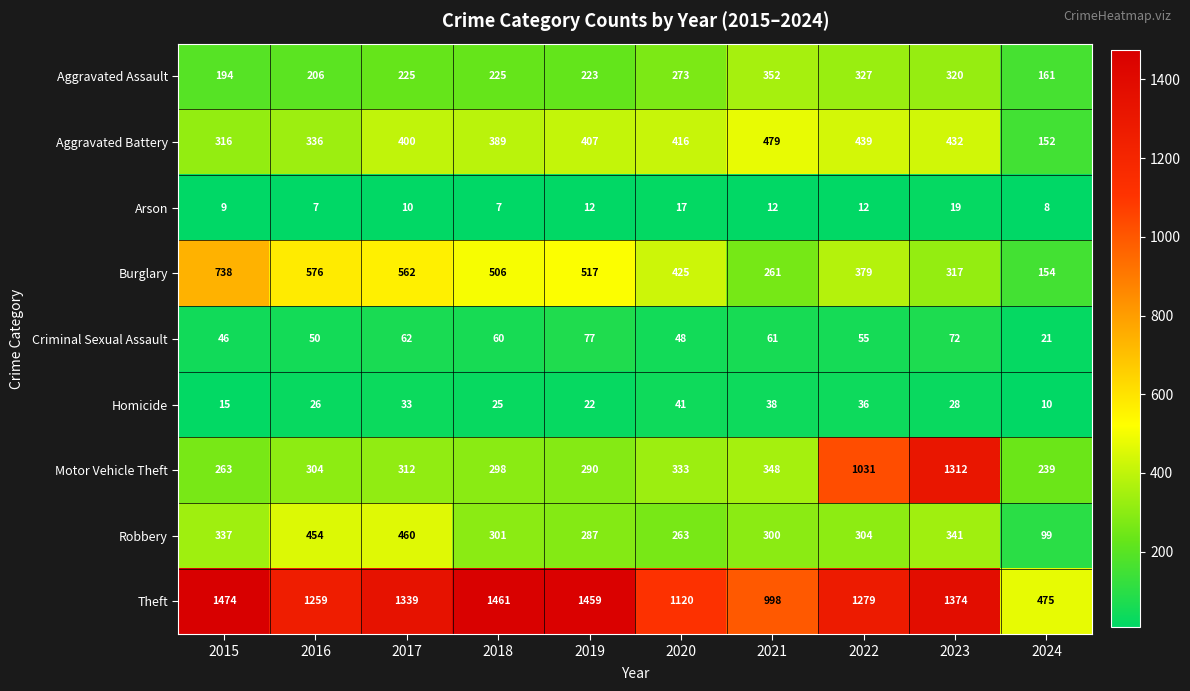

What is the maximum value for Aggravated Battery?

479